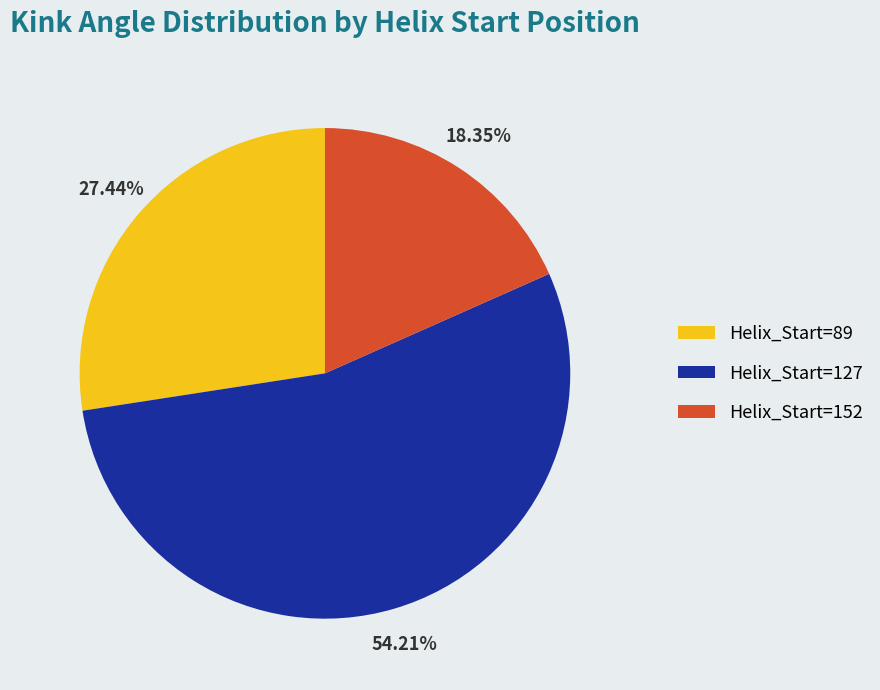

Combined, do Helix_Start=127 and Helix_Start=152 account for over 50%?

Yes